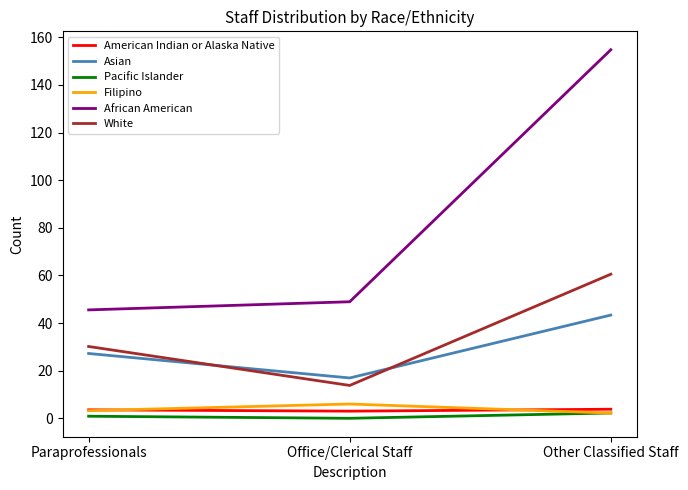

Count the number of categories in the chart.

3